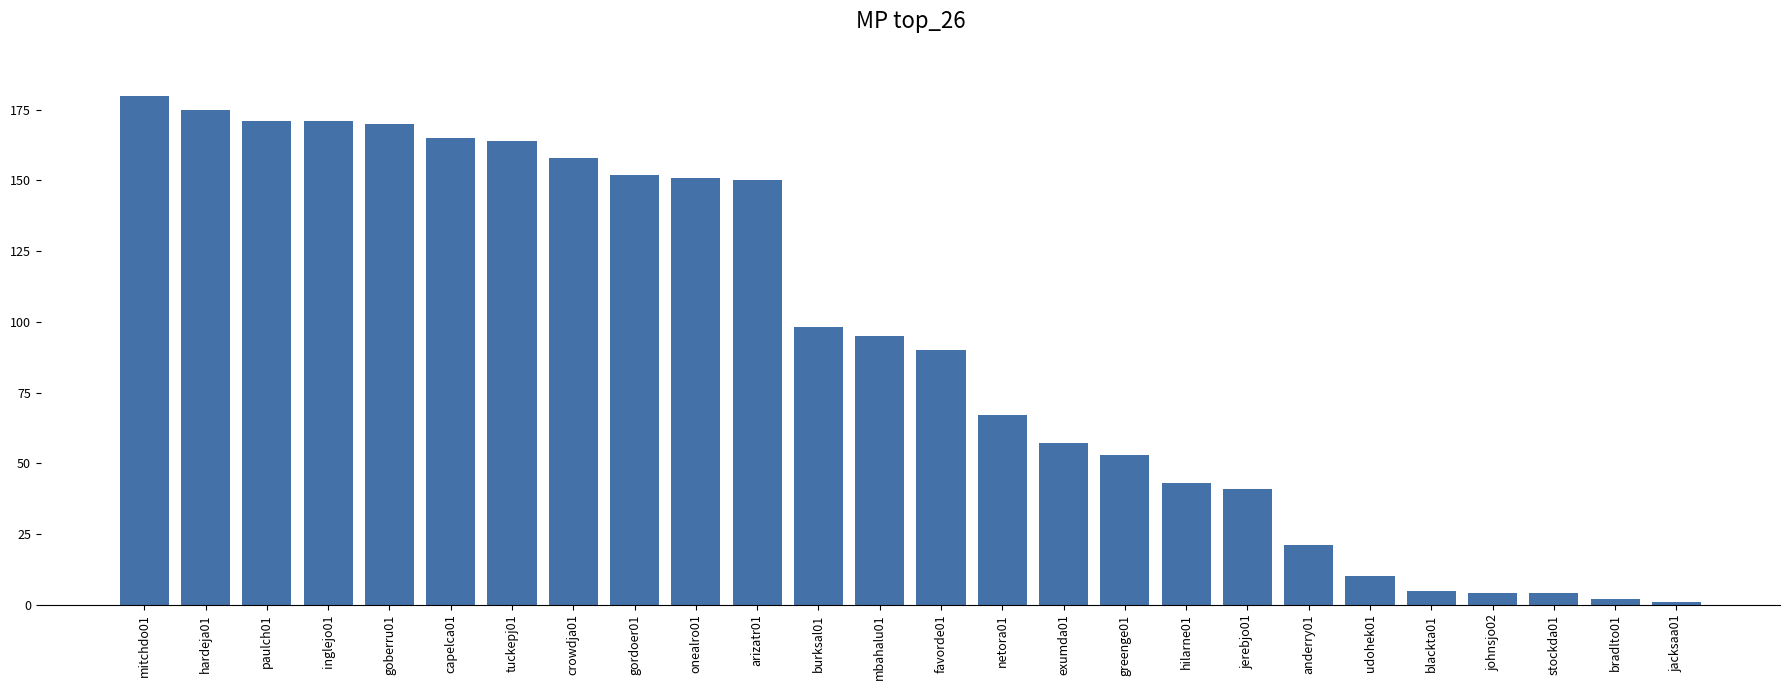

What is the difference between the maximum and minimum values?

179